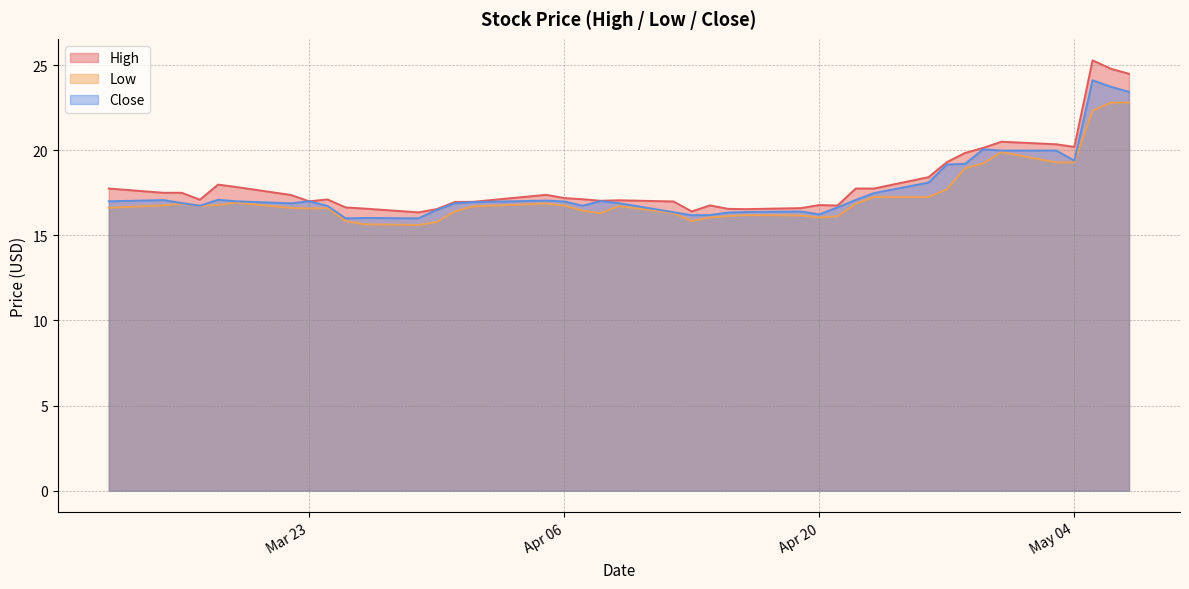

What is the greatest value displayed?

25.3